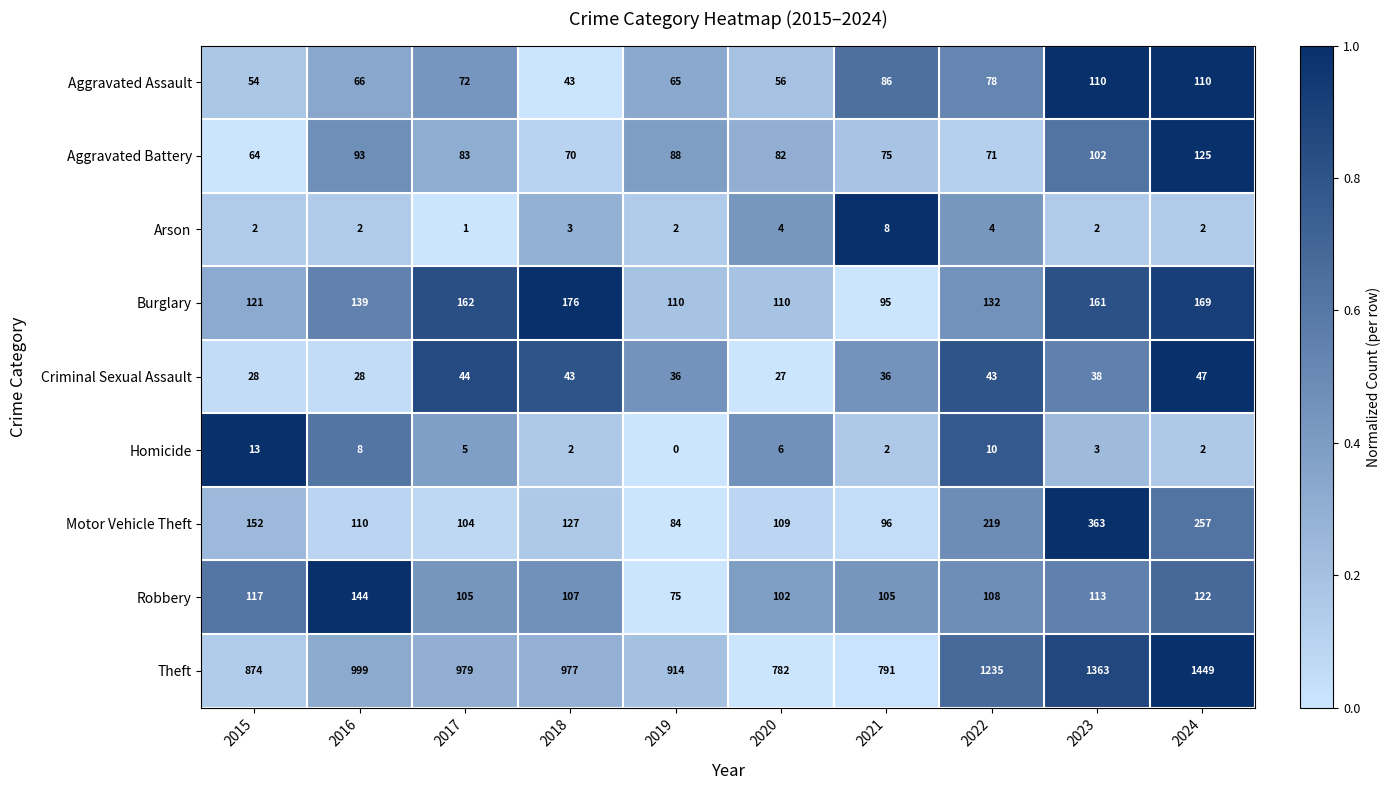

Which category has the lowest value across all series?

2019